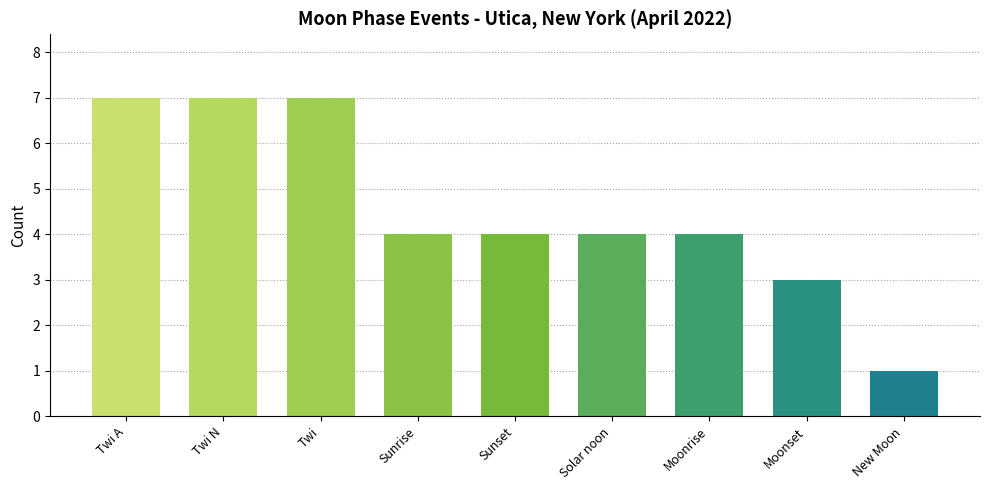

What is the sum of the values at Solar noon and Twi A?

11